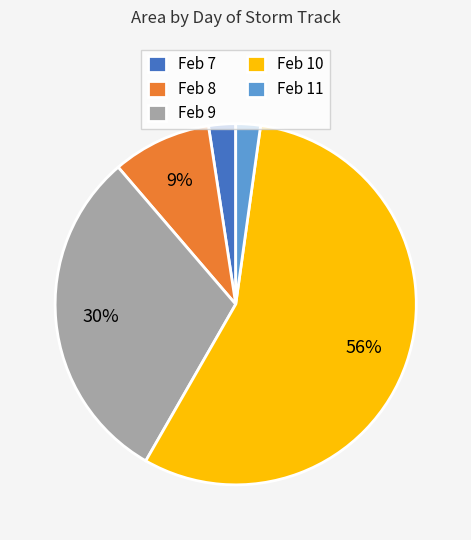

How many segments does this pie chart have?

5